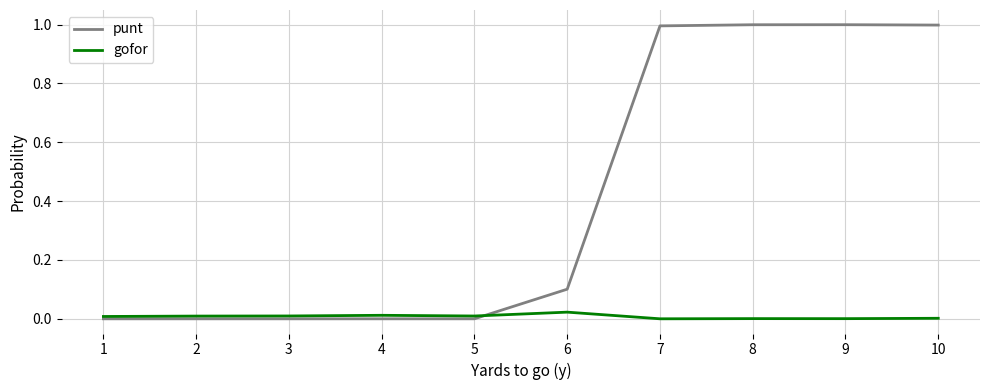

What is the greatest value displayed?

1.0